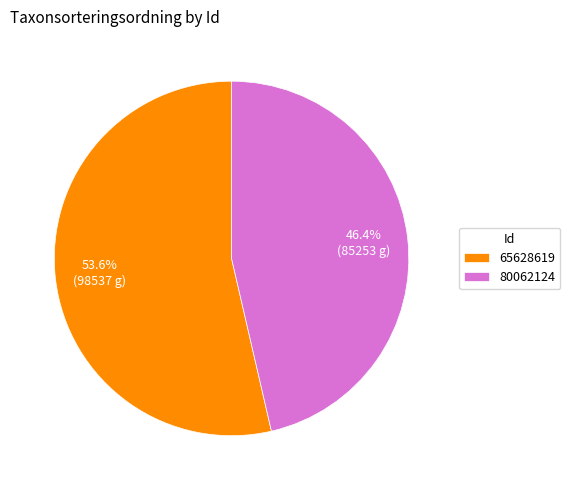

Combined, do 65628619 and 80062124 account for over 50%?

Yes